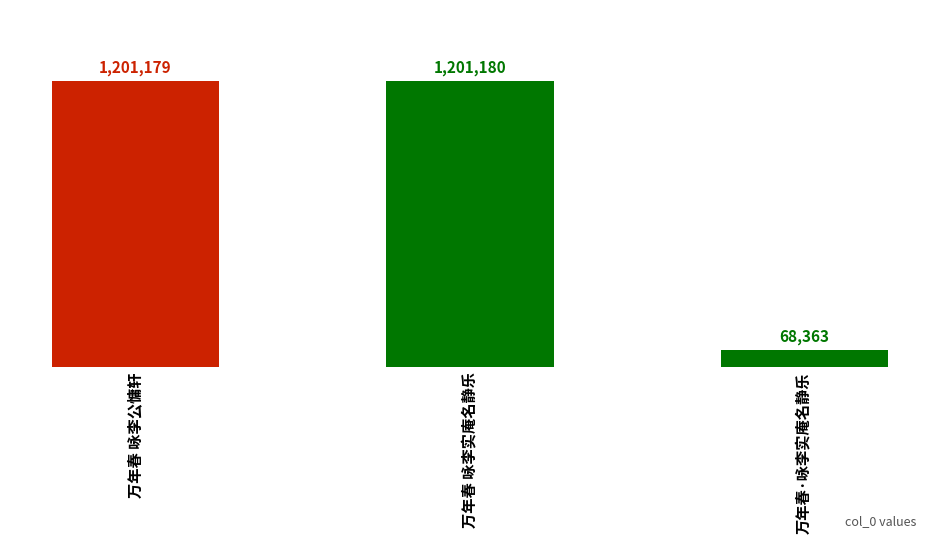

What is the value of the 1st bar from the left?

1201179